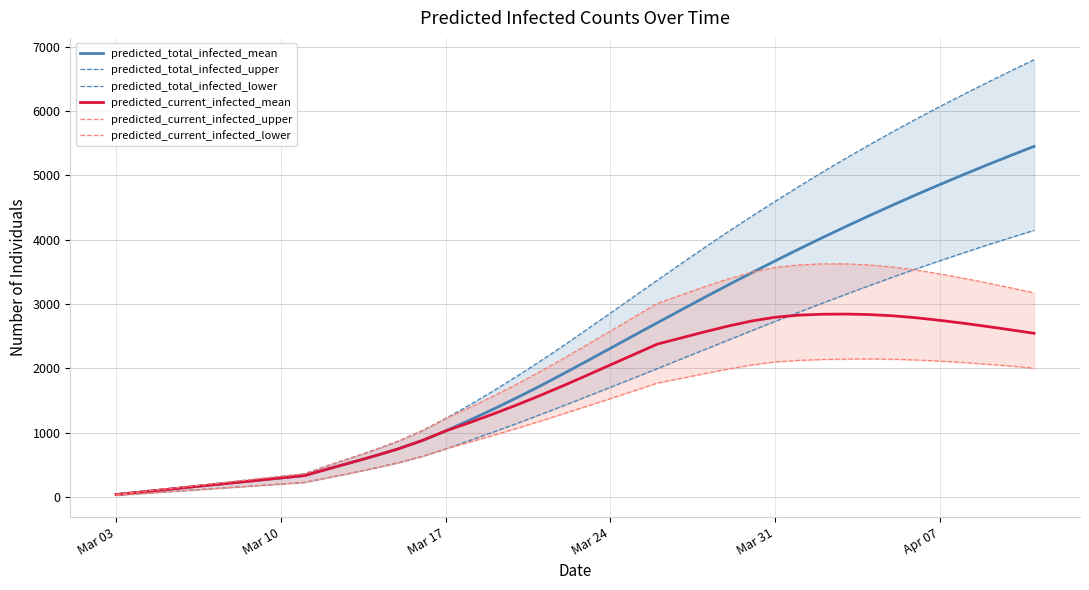

How many series are shown in this chart?

6